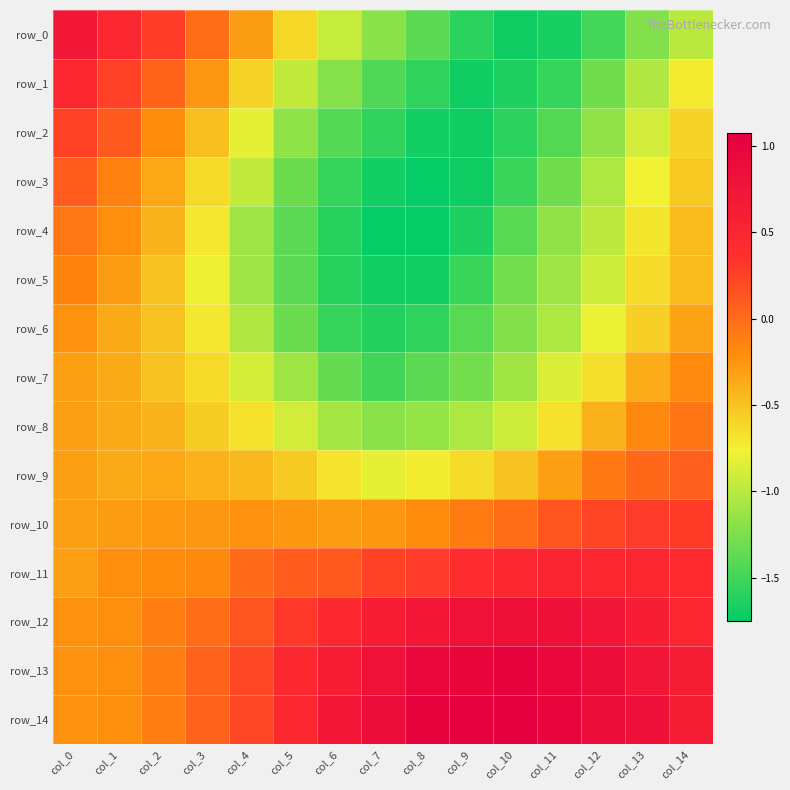

Rank the categories by row_9 value from highest to lowest.

col_14, col_13, col_12, col_0, col_11, col_2, col_1, col_3, col_4, col_10, col_5, col_9, col_6, col_8, col_7